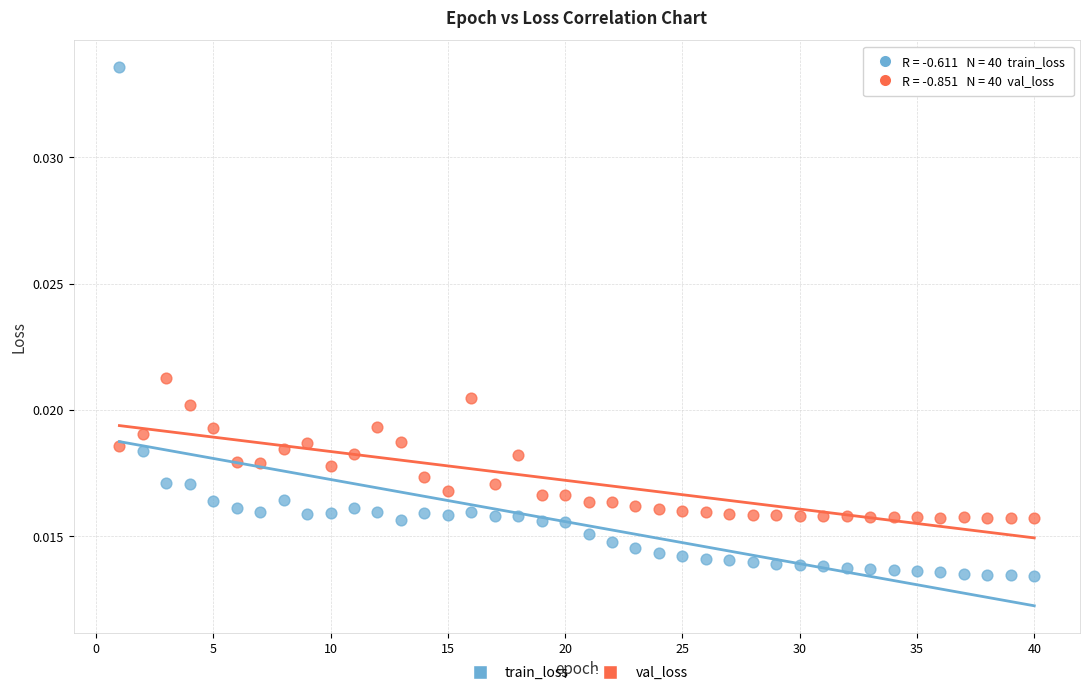

Which series reaches the maximum Y coordinate?

train_loss